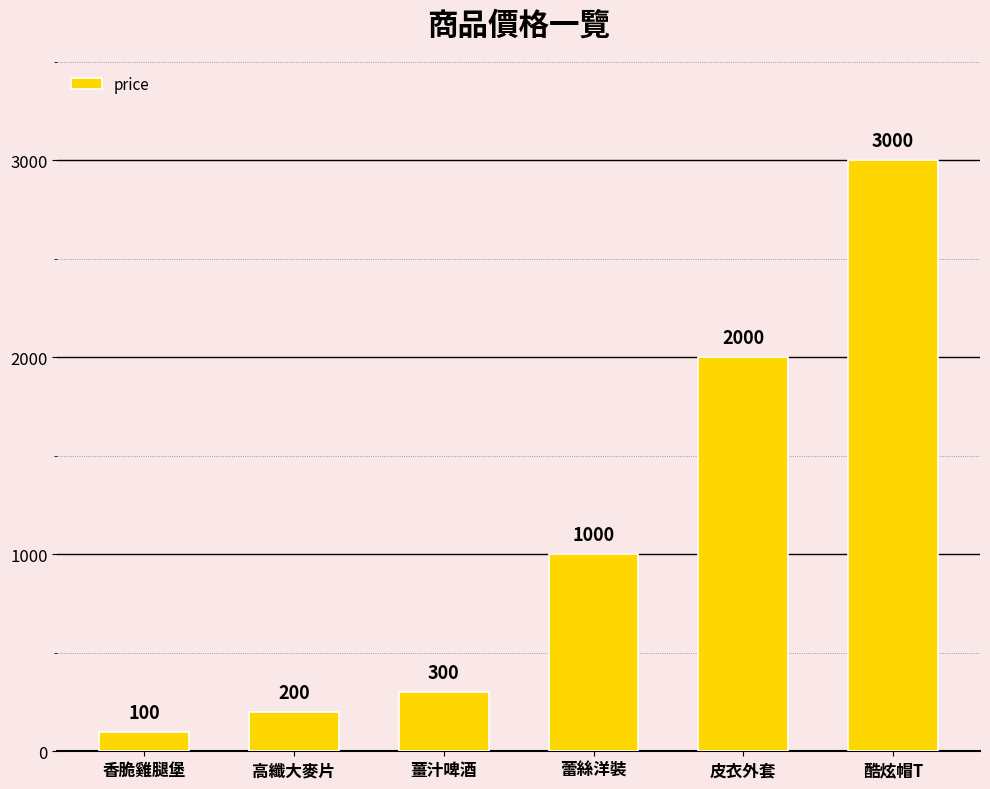

How many bars are there in total?

6